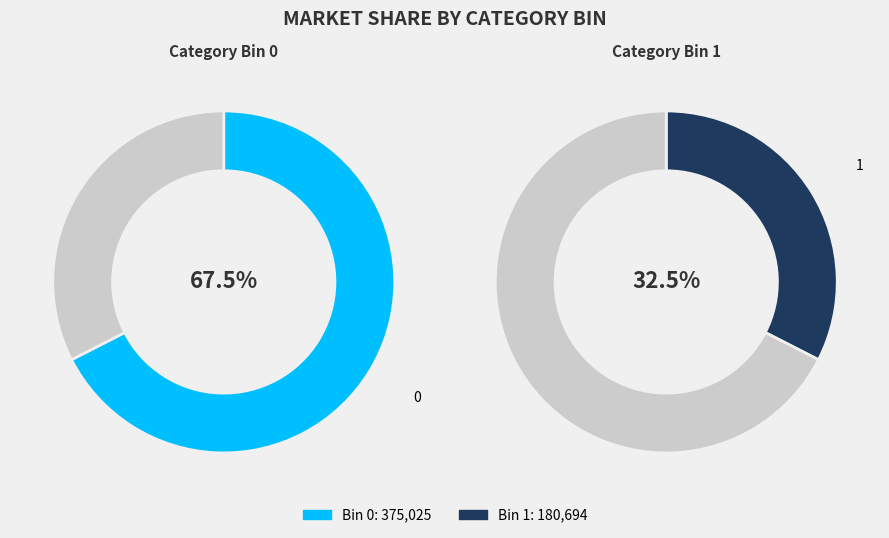

Count the number of slices in the pie.

2